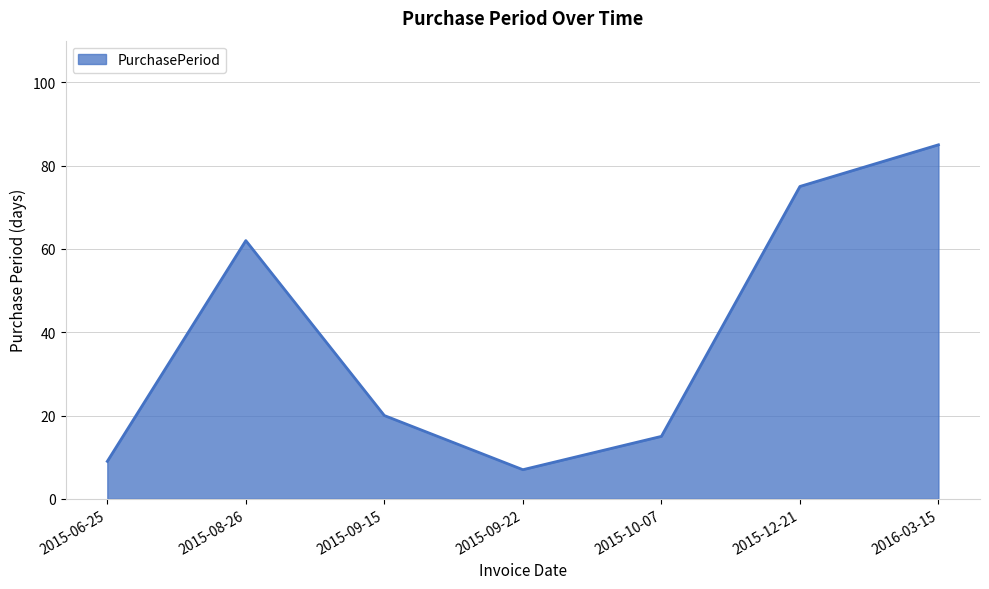

How many interior local peaks (higher than both neighbors) does the data have?

1